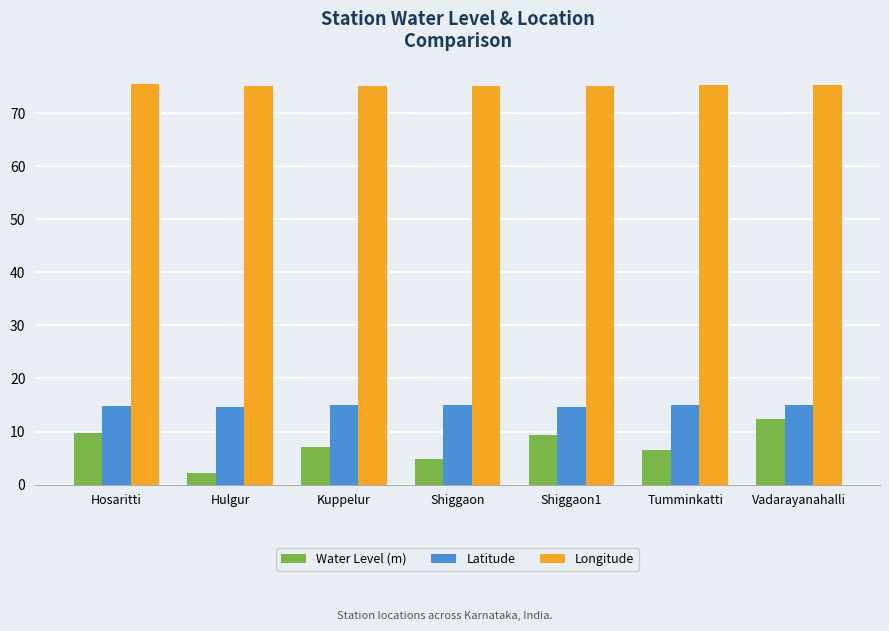

Which series changed the most between Hosaritti and Hulgur?

Water Level (m)